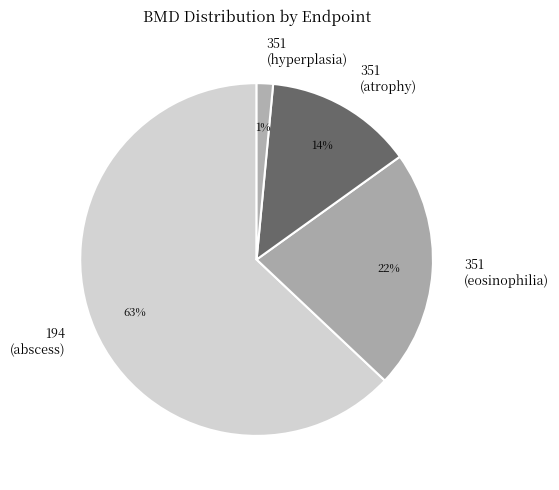

Is it true that 351 (atrophy) is 14% of the pie?

True